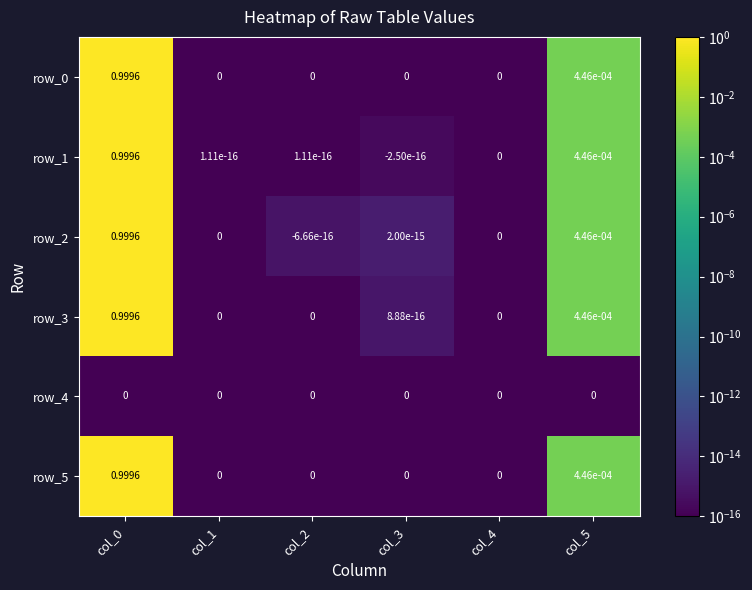

Is the value of row_0 at col_0 greater than the value of row_4 at col_2?

Yes